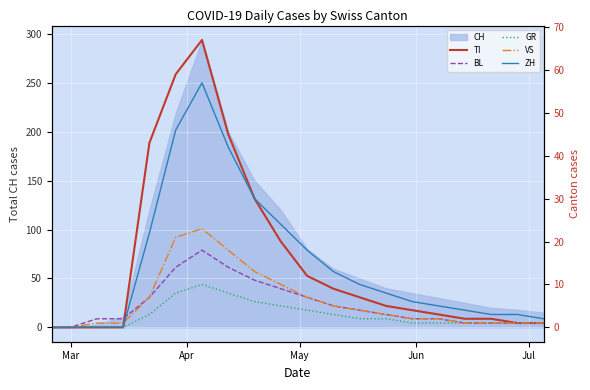

What is the highest value of the CH series?

294